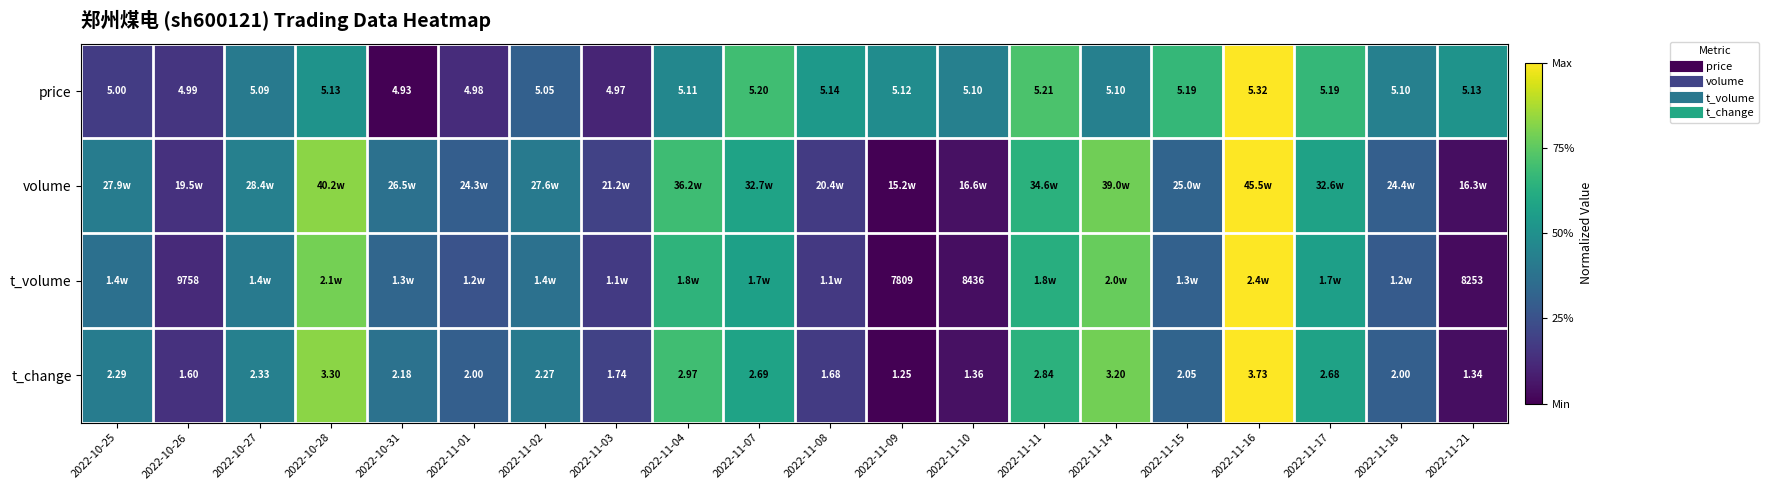

At which label does t_volume reach its minimum?

2022-11-09